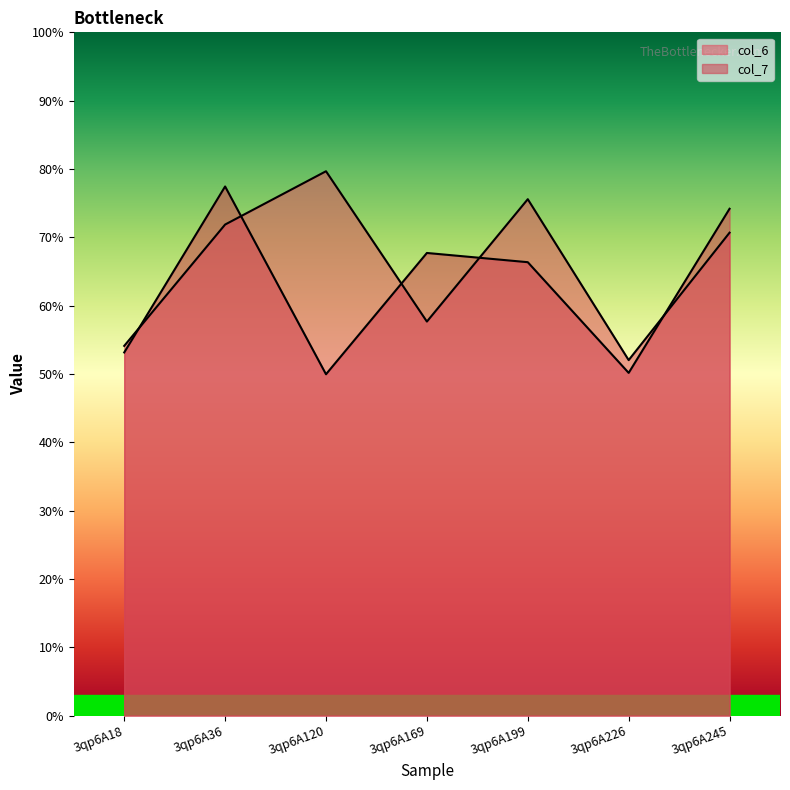

What is the difference between the second highest and second lowest values in the col_7 series?

2.4